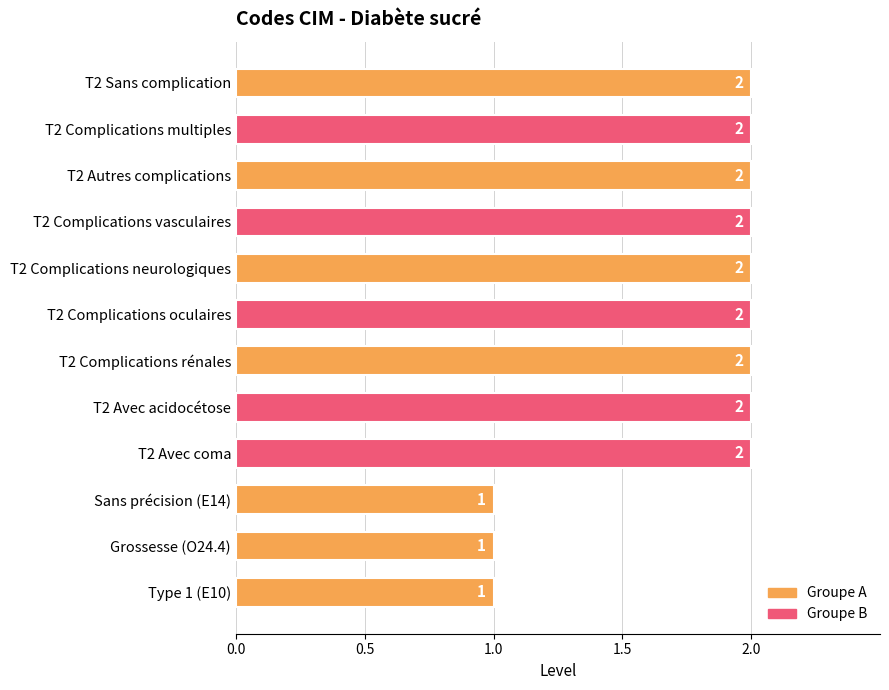

Is it true that the value at T2 Avec coma is 3?

False